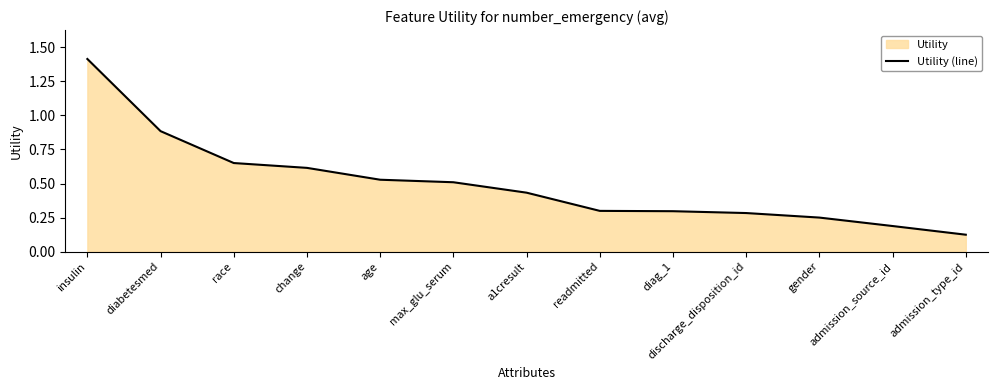

What is the average value?

0.5